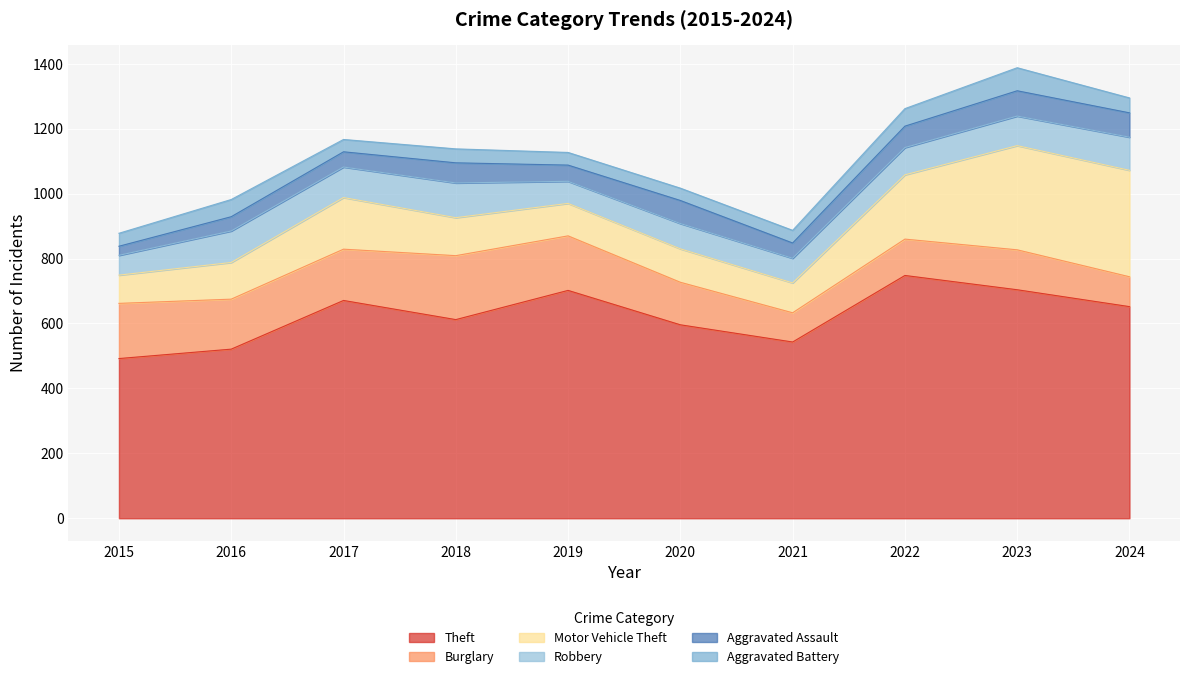

In Burglary, how many points are lower than both neighbors (excluding endpoints)?

2